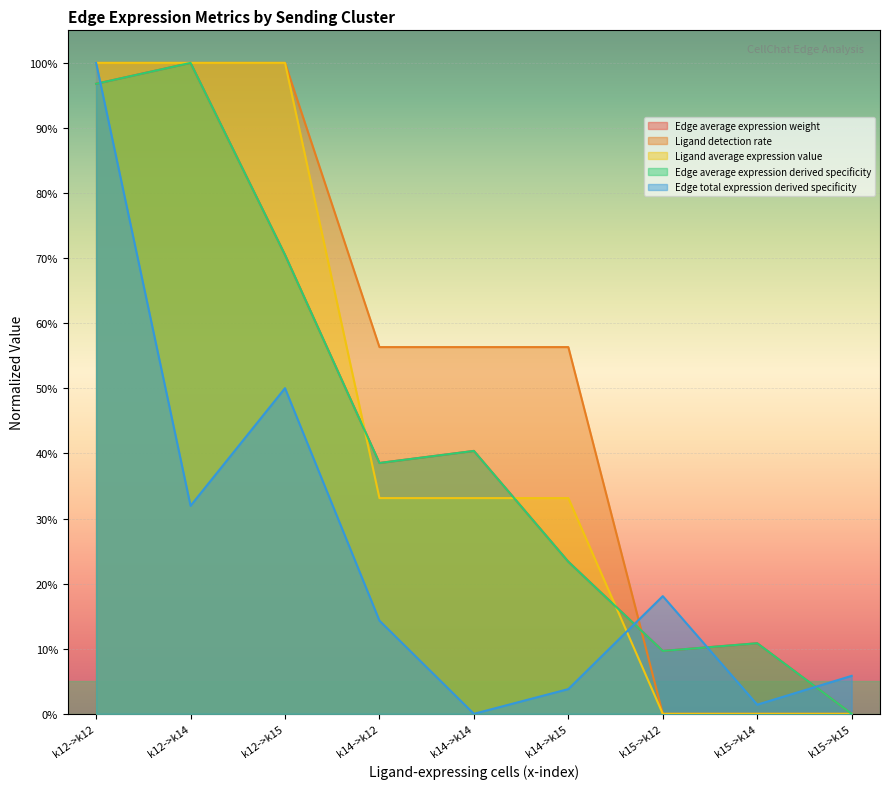

Reading left to right, extract all data points from this chart.

Edge average expression weight: 1.0	1.0	0.7	0.4	0.4	0.2	0.1	0.1	0.0
Ligand detection rate: 1.0	1.0	1.0	0.6	0.6	0.6	0.0	0.0	0.0
Ligand average expression value: 1.0	1.0	1.0	0.3	0.3	0.3	0.0	0.0	0.0
Edge average expression derived specificity: 1.0	1.0	0.7	0.4	0.4	0.2	0.1	0.1	0.0
Edge total expression derived specificity: 1.0	0.3	0.5	0.1	0.0	0.0	0.2	0.0	0.1